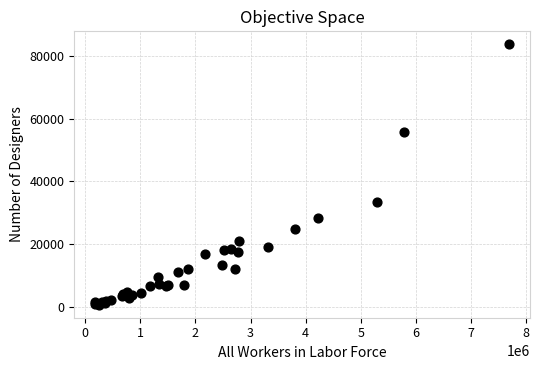

What Y value in the scatter plot is closest to 42207?

33525